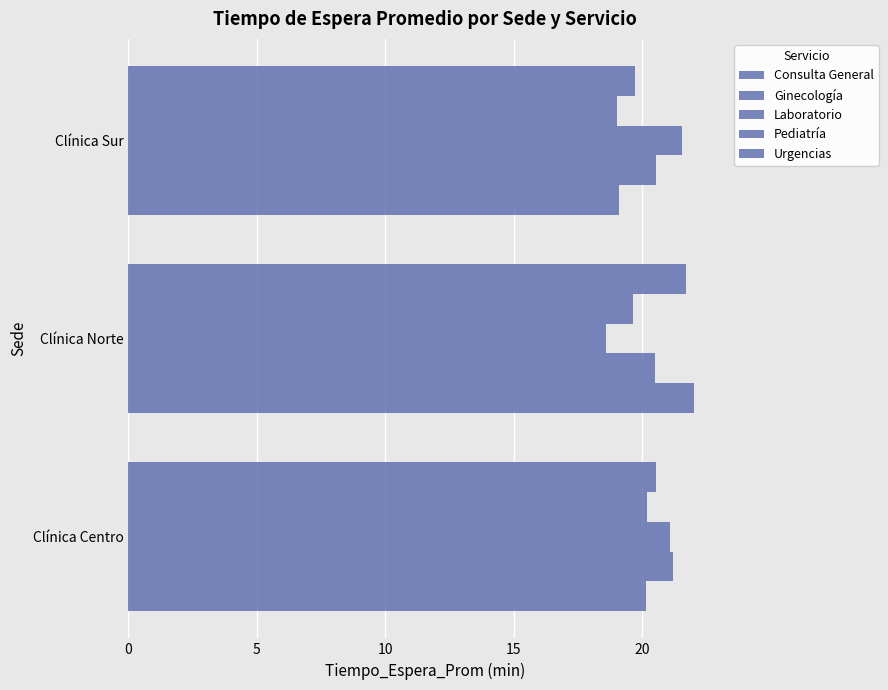

Reading left to right, transcribe all the data shown in this chart.

Consulta General: 20.1	22.0	19.1
Ginecología: 21.2	20.5	20.5
Laboratorio: 21.1	18.6	21.6
Pediatría: 20.2	19.6	19.0
Urgencias: 20.6	21.7	19.7